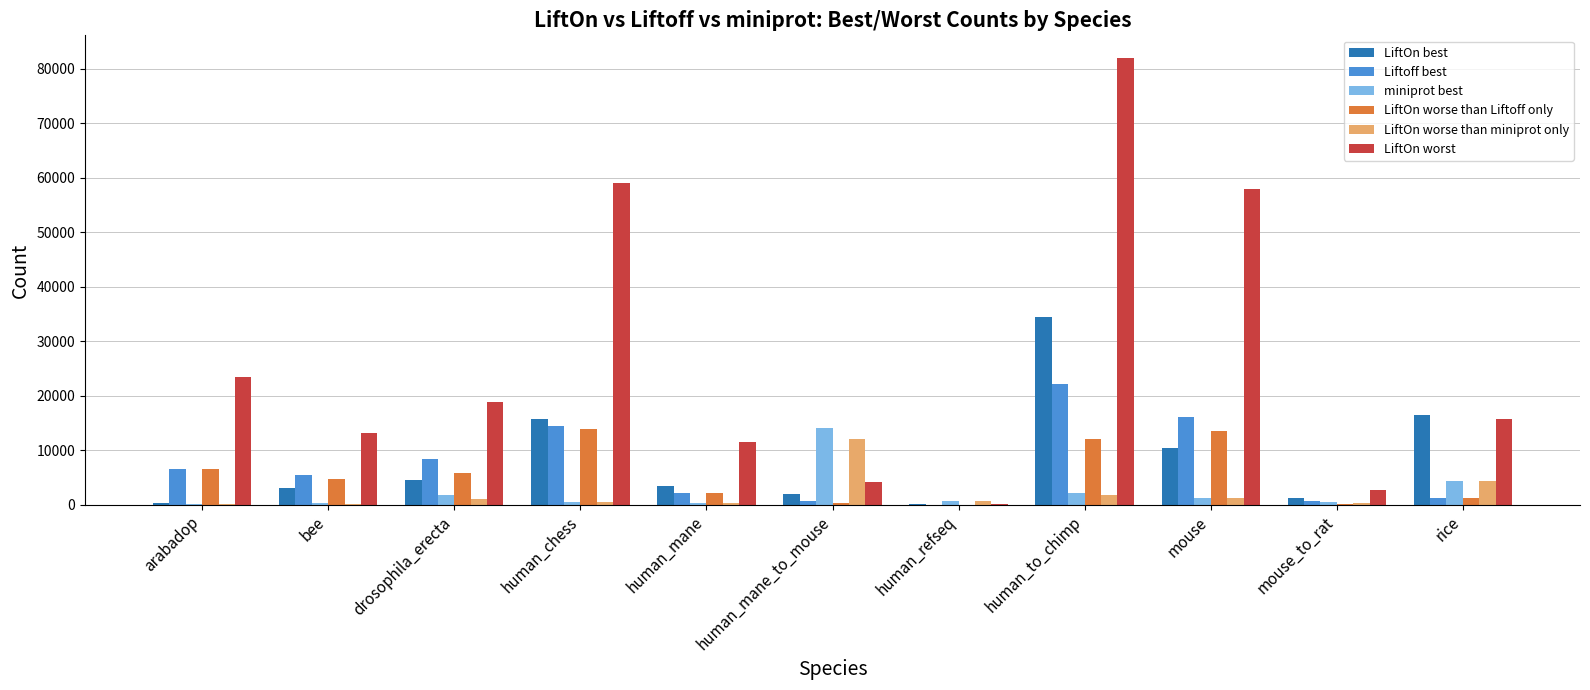

The LiftOn worst series shows 2767 at mouse_to_rat. True or false?

True